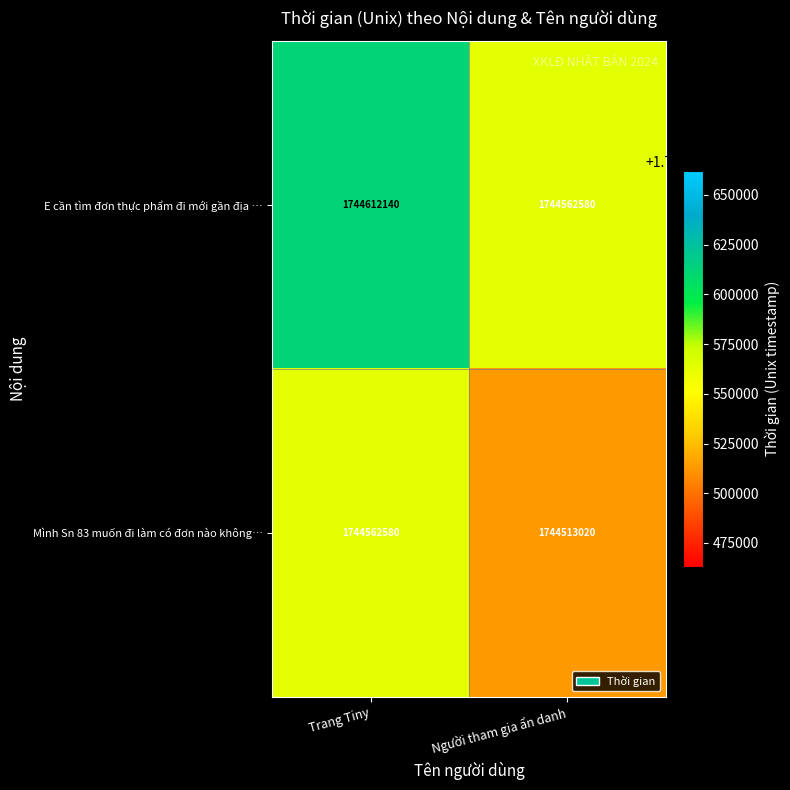

What is the spread (max minus min) of values at Trang Tiny?

49560